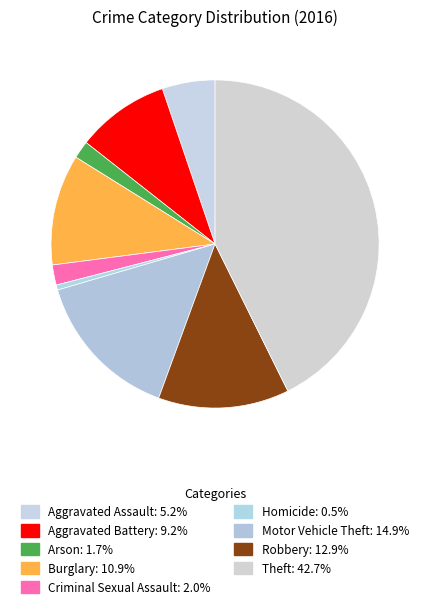

Approximately how many times larger is the value at Aggravated Assault compared to Robbery?

0.4